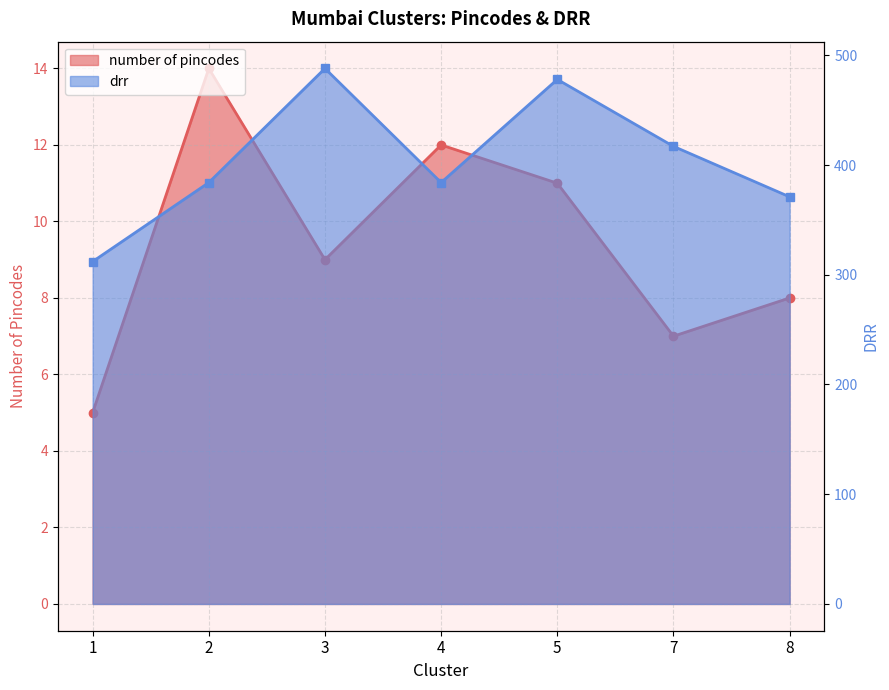

Which series has the largest total across all categories?

drr